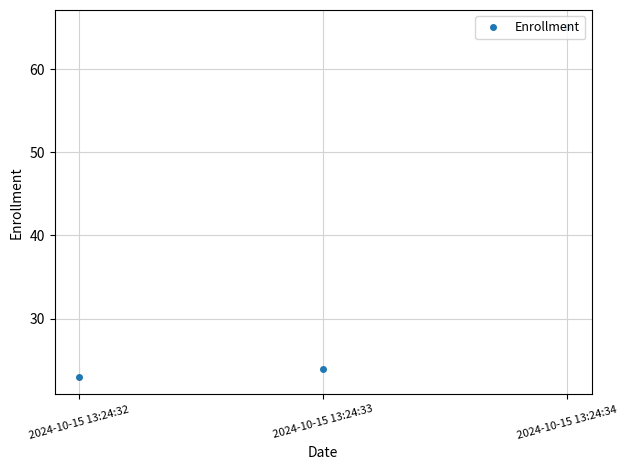

The chart shows a value of 39 at 2024-10-15 13:24:32. True or false?

False